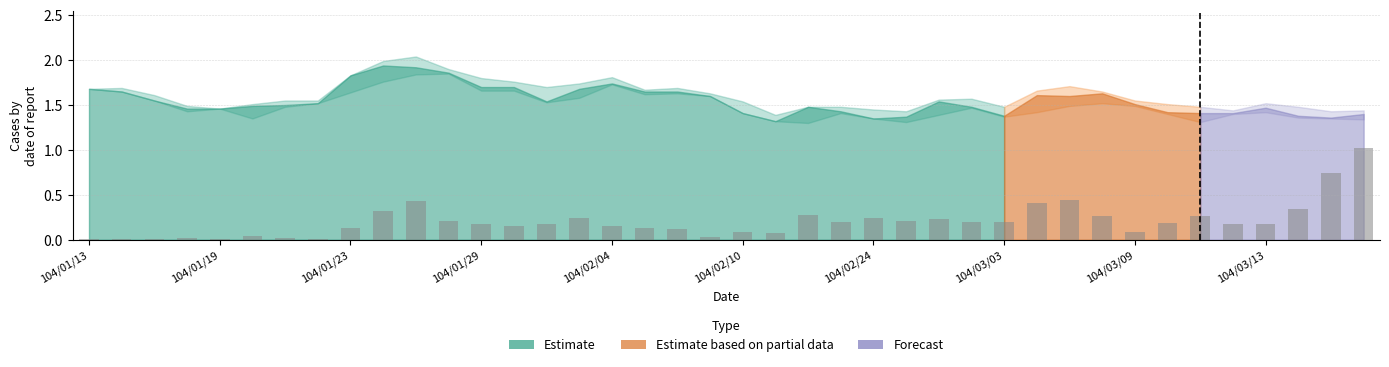

The chart shows a value of 0.1 at 104/03/09. True or false?

True